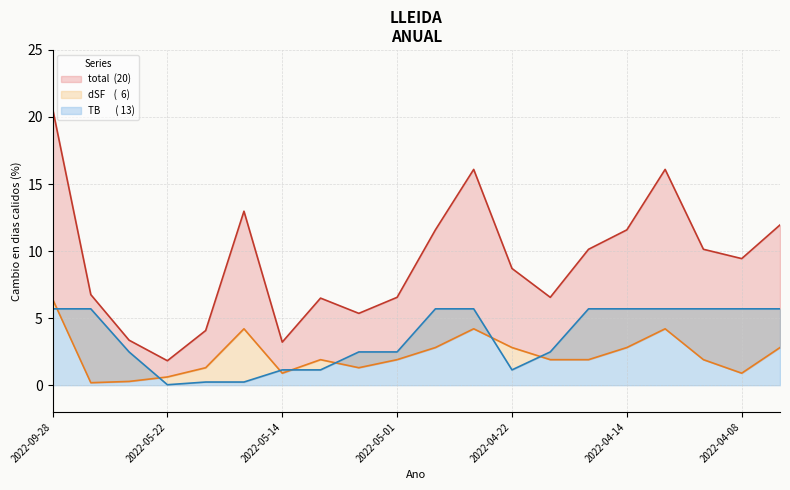

What is the highest value of the total series?

20.7